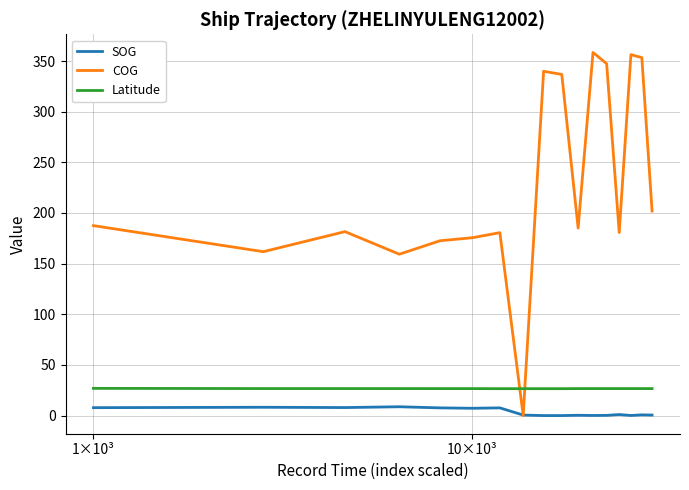

What is the maximum value for SOG?

8.7